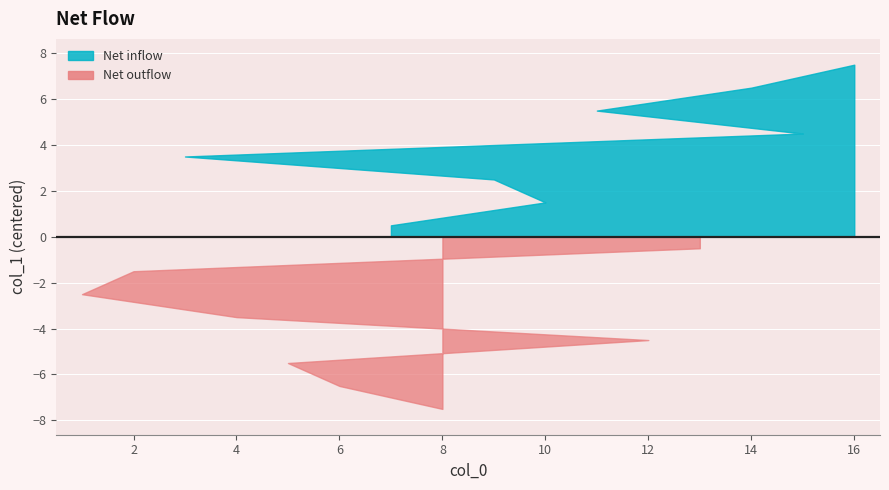

List the labels in order of value, largest first.

16, 14, 11, 15, 3, 9, 10, 7, 13, 2, 1, 4, 12, 5, 6, 8